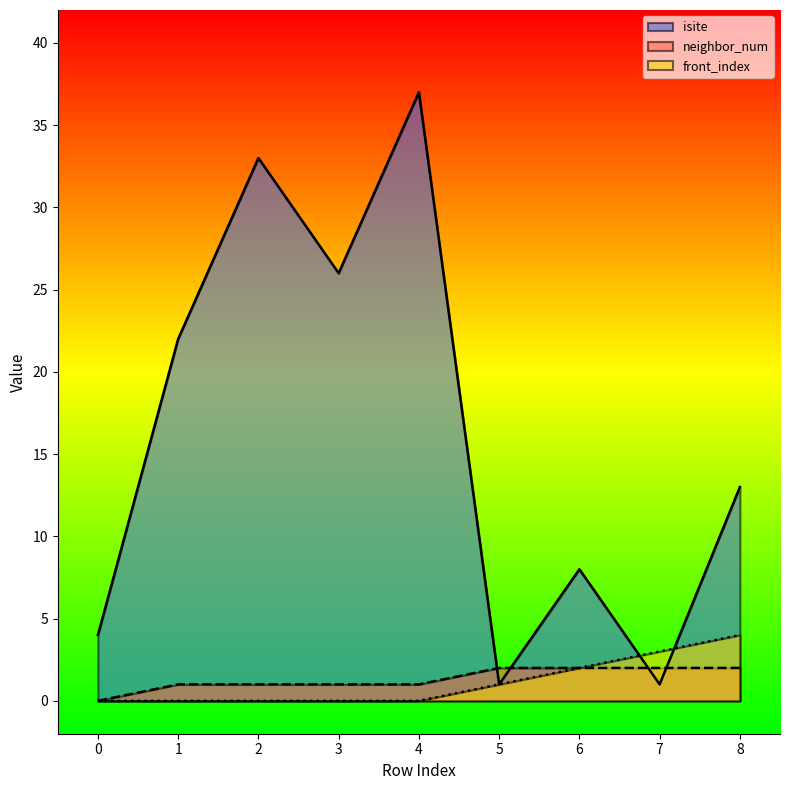

Reading left to right, what are all the values shown in this chart?

isite: 4	22	33	26	37	1	8	1	13
neighbor_num: 0	1	1	1	1	2	2	2	2
front_index: 0	0	0	0	0	1	2	3	4